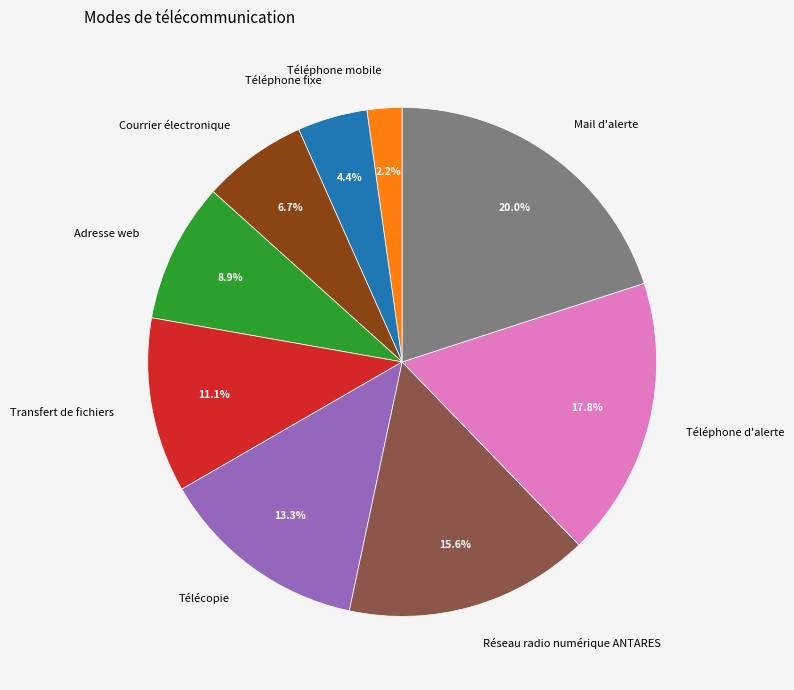

Approximately how many times larger is the value at Télécopie compared to Téléphone fixe?

3.0